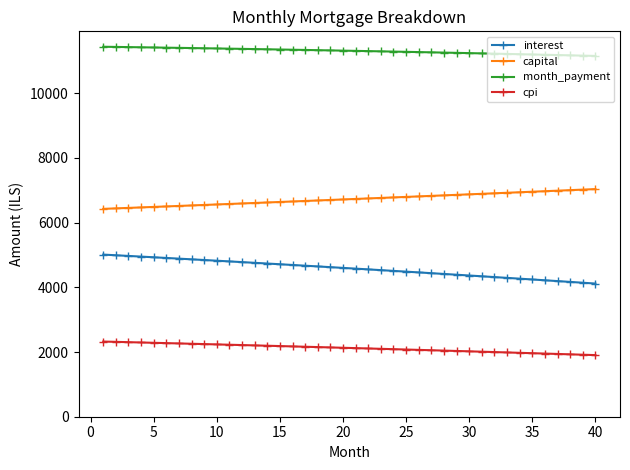

Which series has the largest total across all categories?

month_payment